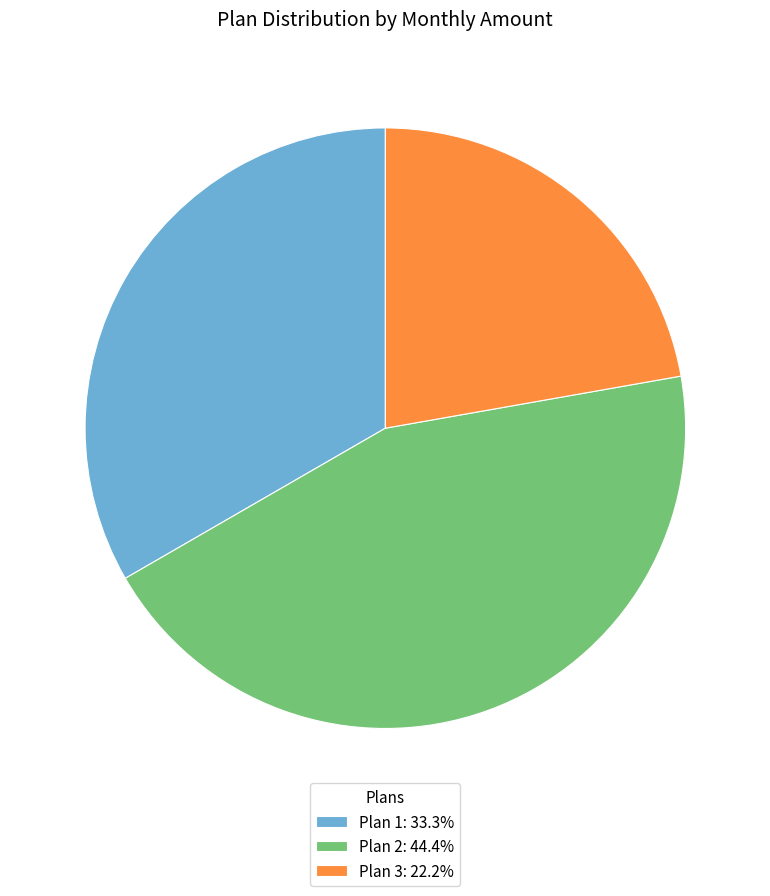

How many segments does this pie chart have?

3